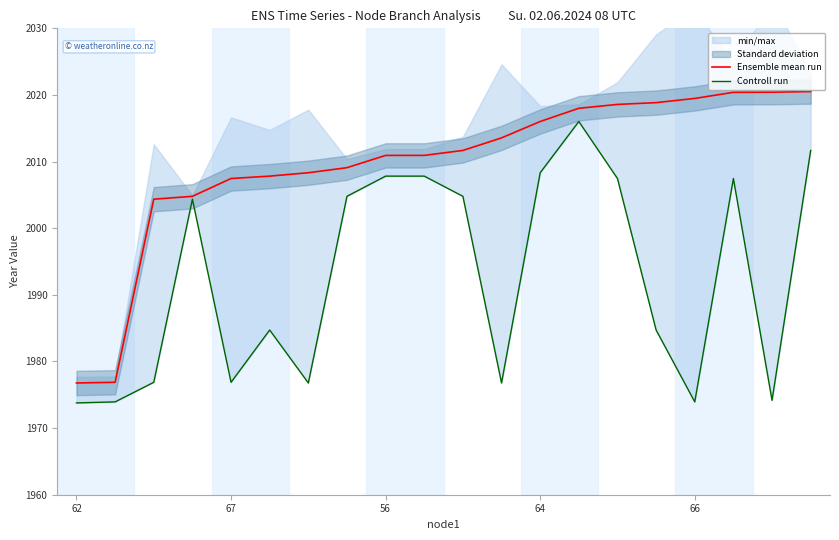

True or false: Controll run and Ensemble mean run cross at least once.

False